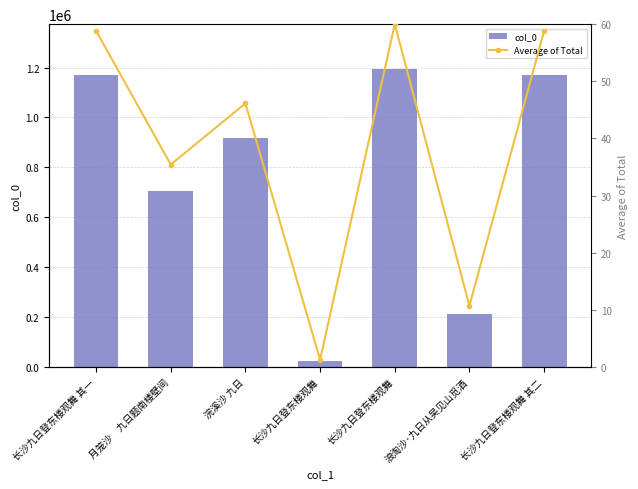

The value of Average of Total at 浪淘沙·九日从吴见山觅酒 is 10.7. True or false?

True